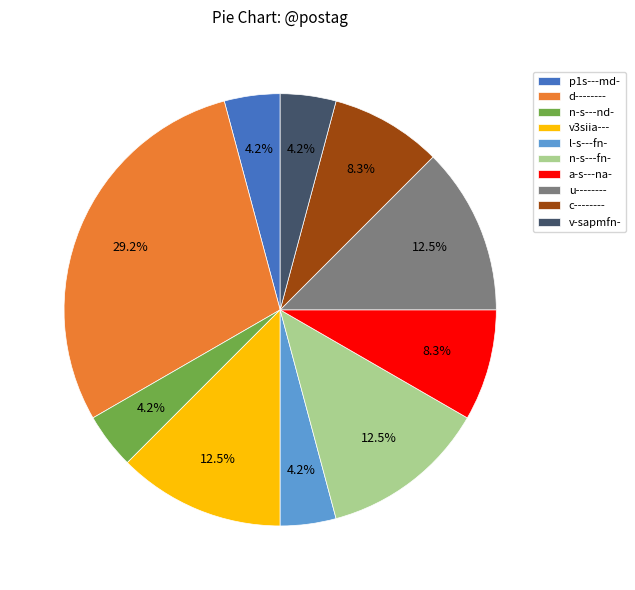

Is it true that v3siia--- is 1% of the pie?

False